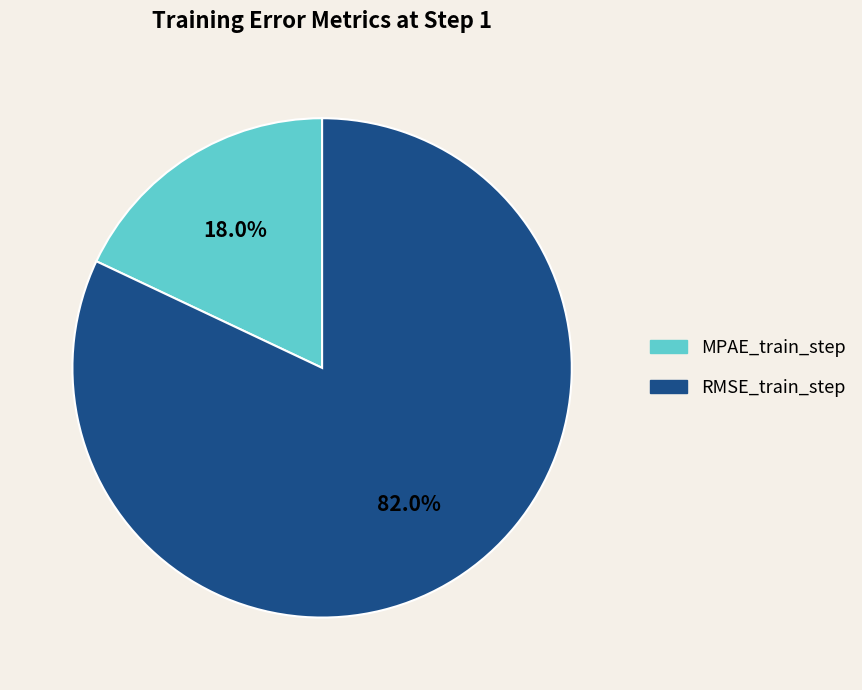

Is RMSE_train_step the majority of the pie?

Yes